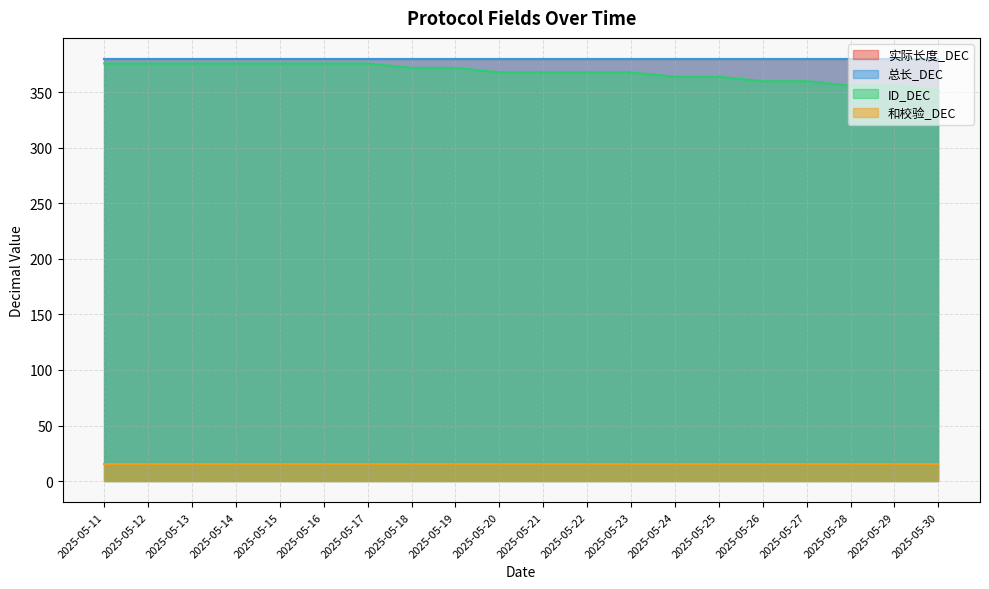

Is the value of 总长_DEC at 2025-05-21 greater than the value of 和校验_DEC at 2025-05-18?

Yes